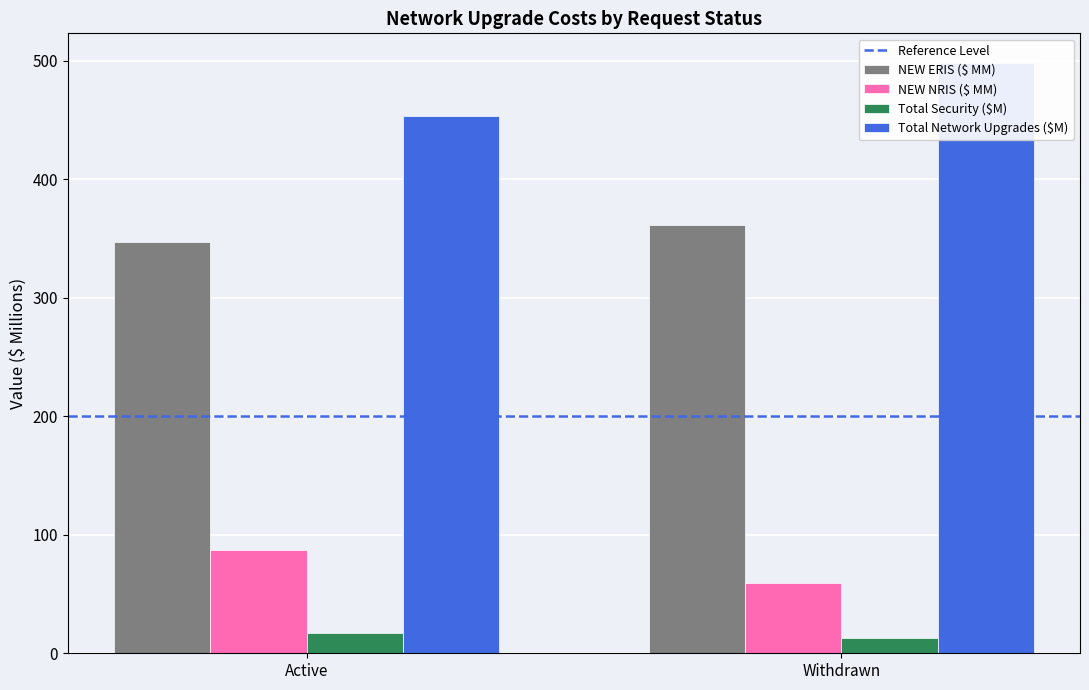

What is the label of the 1st bar from the right?

Withdrawn